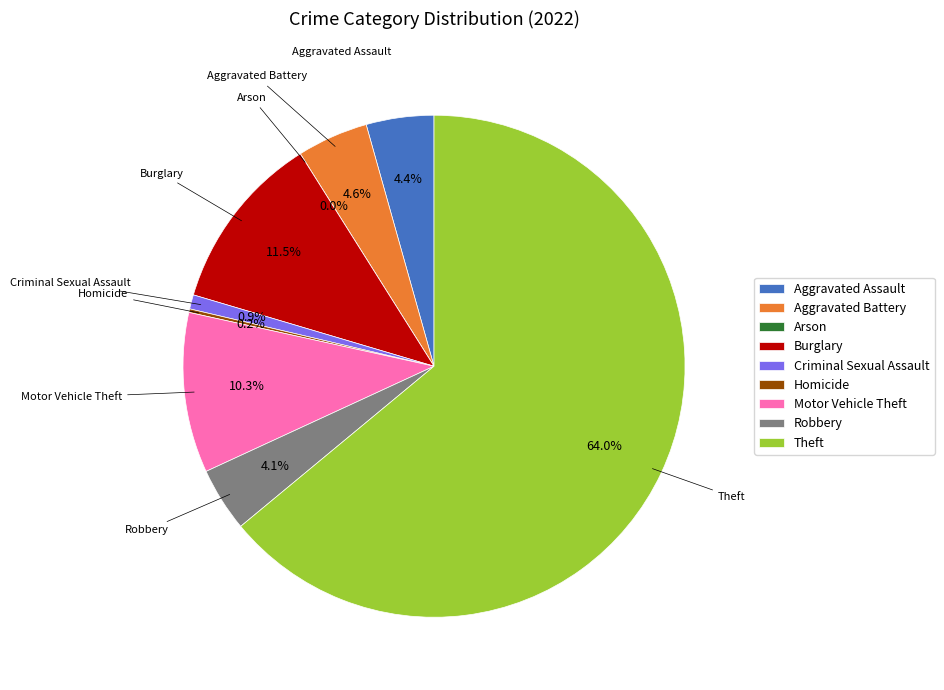

To the nearest percent, what portion does Theft represent?

64%